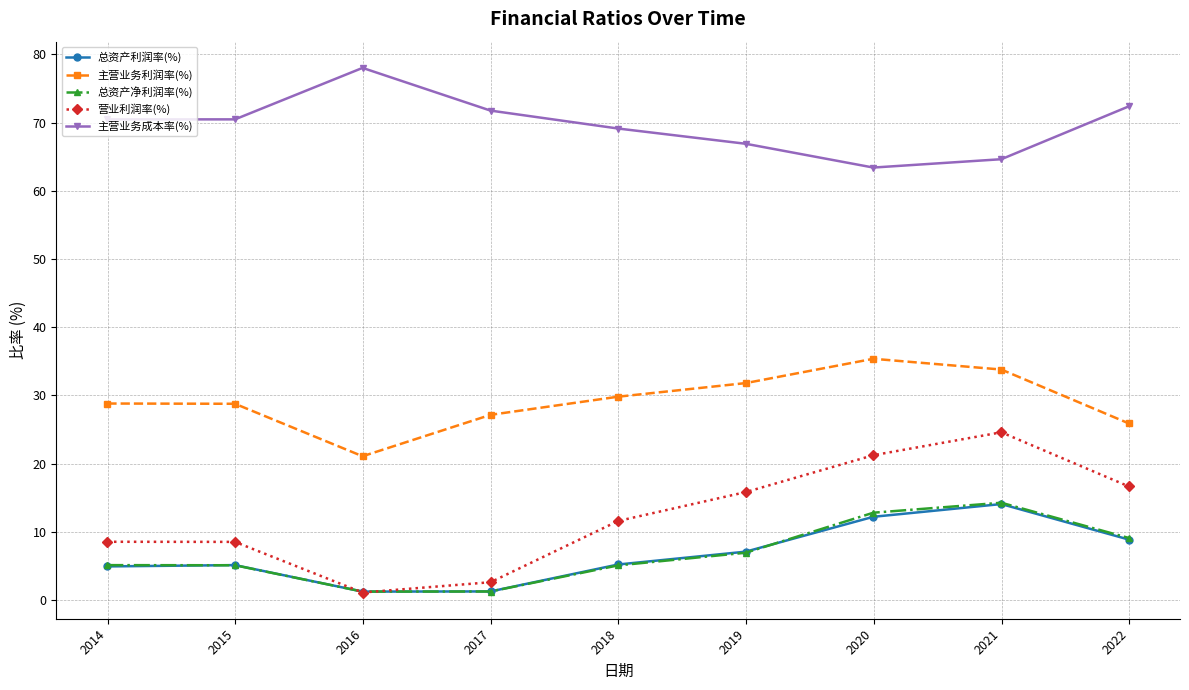

True or false: 主营业务成本率(%) and 营业利润率(%) cross at least once.

False